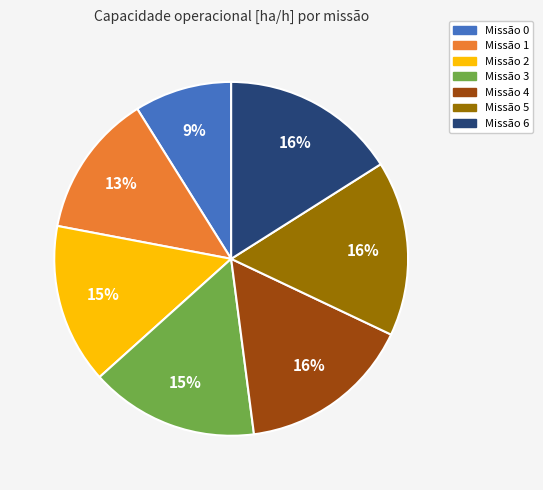

Is there any slice that represents more than half of the pie?

No